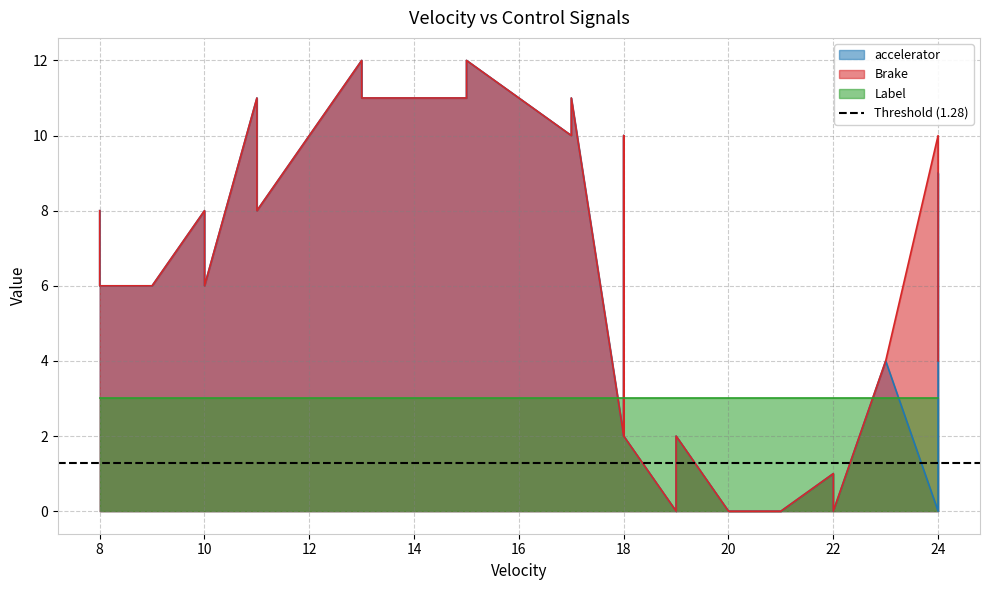

Rank the series by their maximum value, from lowest to highest.

Label, accelerator, Brake